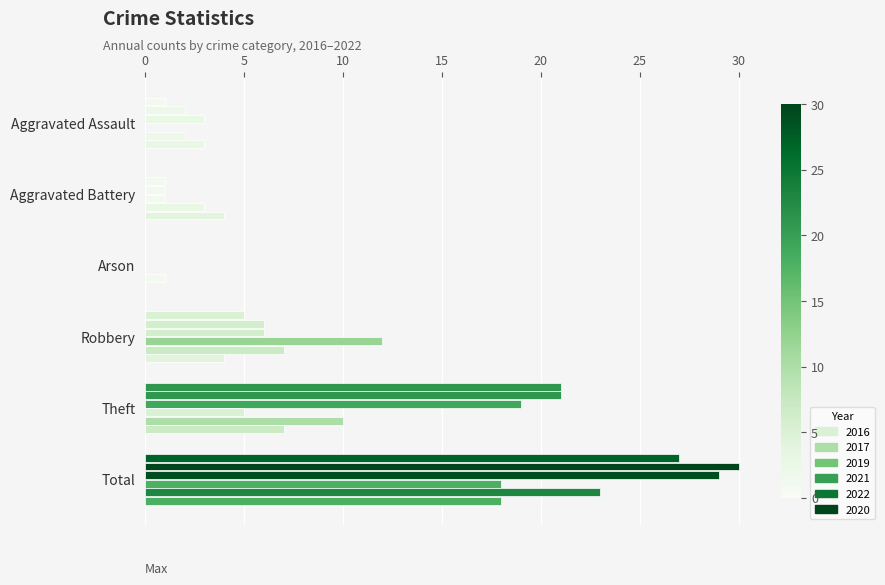

What is the difference between the highest and lowest values at Aggravated Assault?

3